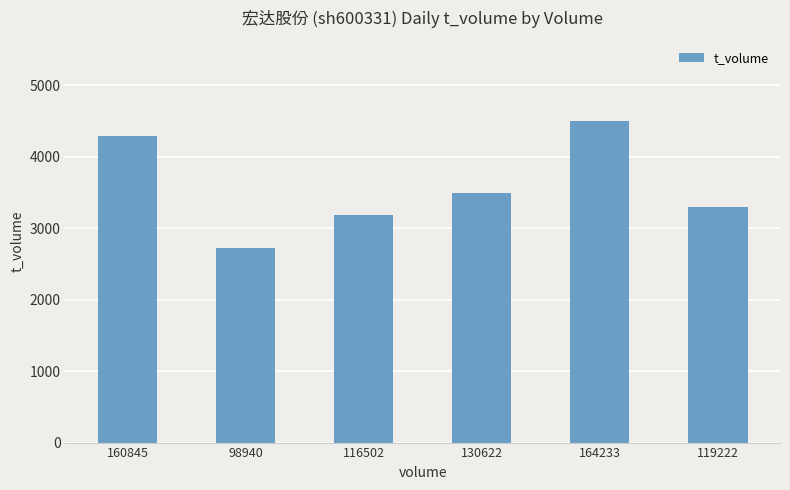

How many bars are there in total?

6